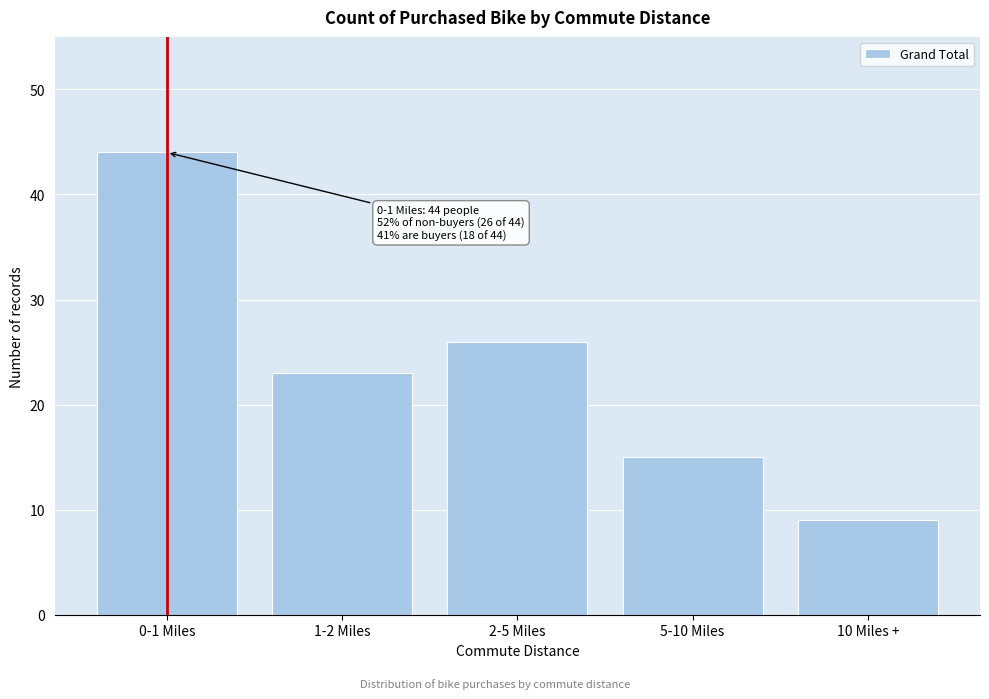

Reading left to right, transcribe all the data shown in this chart.

0-1 Miles=44	1-2 Miles=23	2-5 Miles=26	5-10 Miles=15	10 Miles +=9